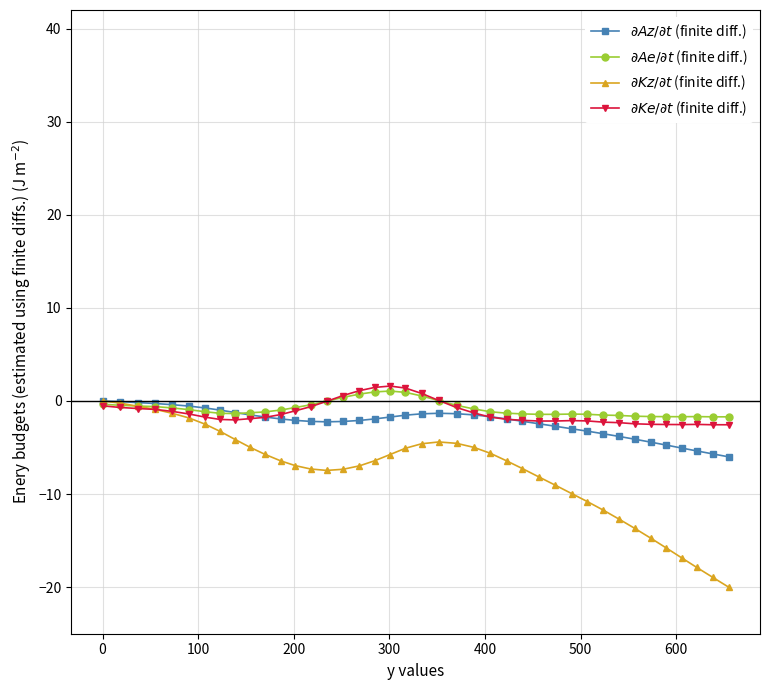

Is this an area chart (filled region under the line)?

No